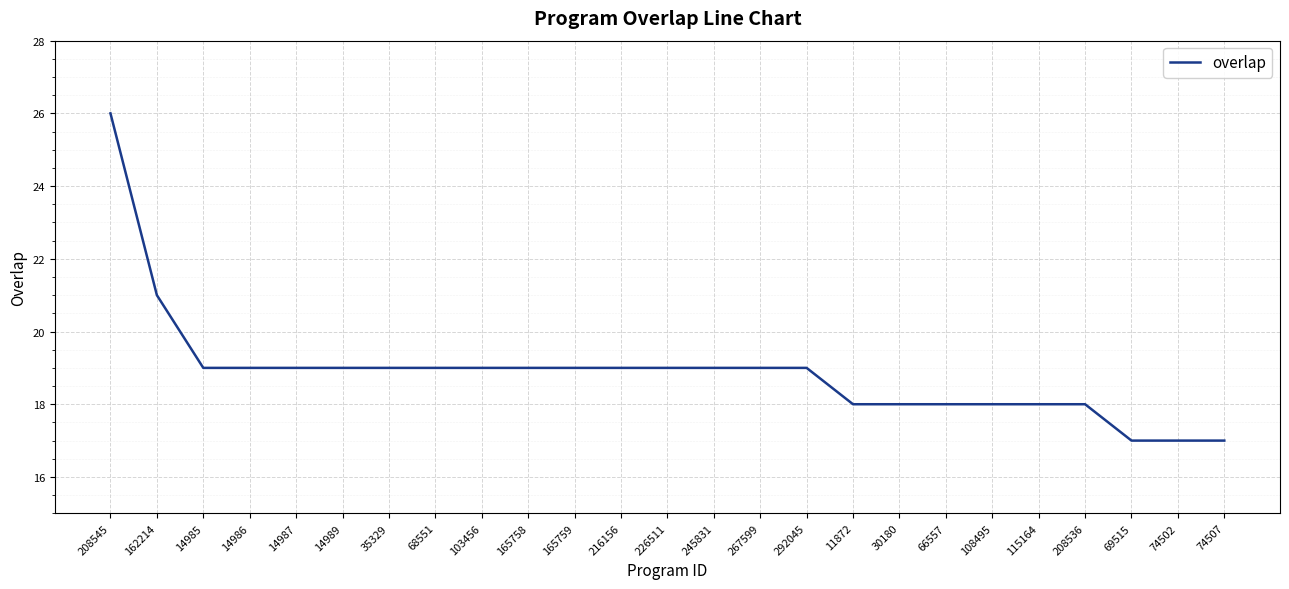

What position from the left is 216156?

12